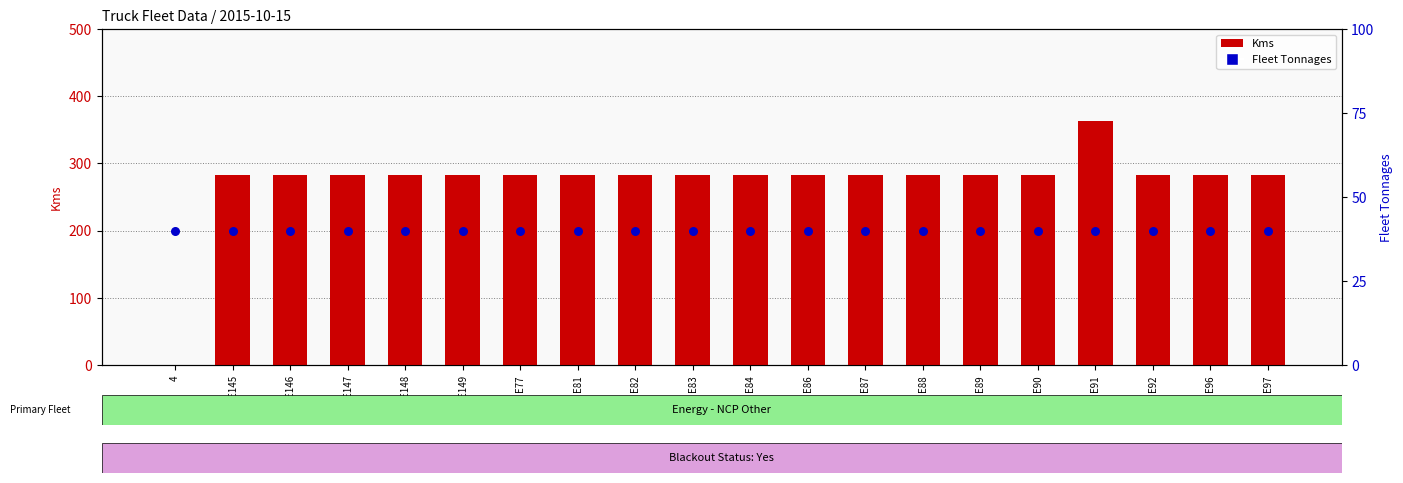

Which series has the largest total across all categories?

Kms